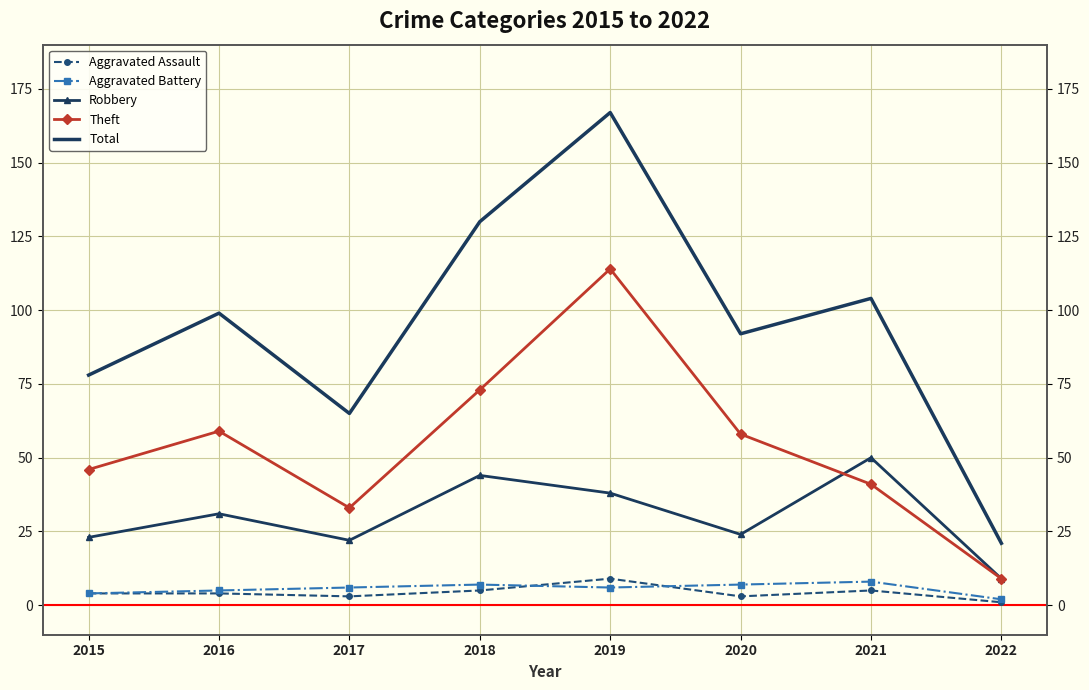

Is the value of Aggravated Assault at 2016 greater than the value of Total at 2015?

No